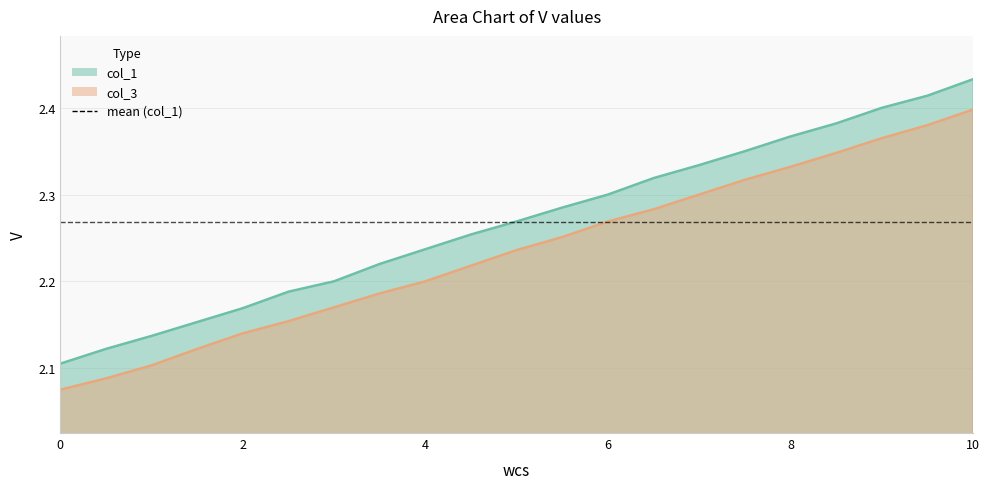

Which has a higher value, 7.5 or 9?

9